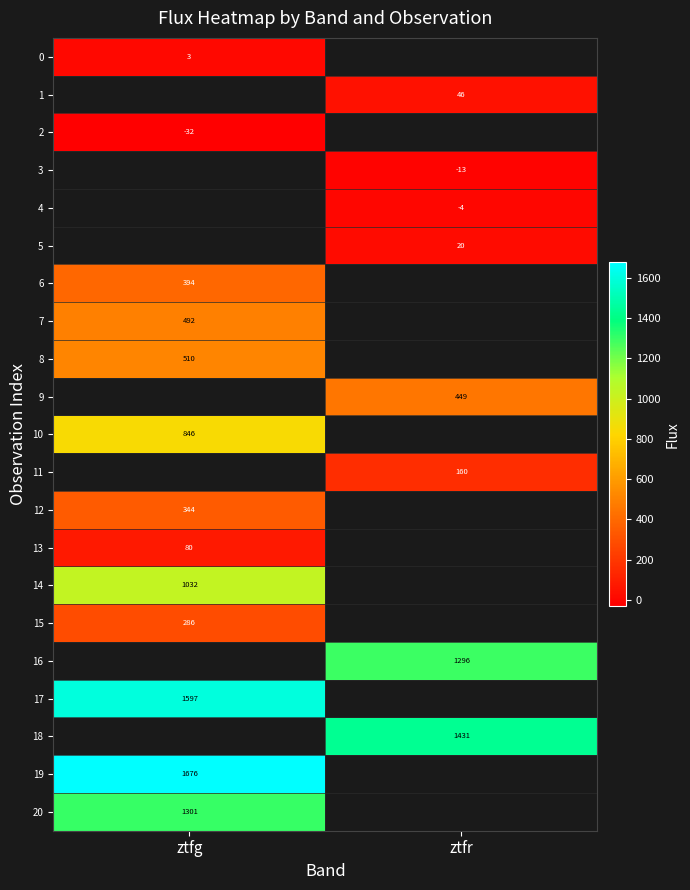

At how many categories does at least one series exceed 283?

2